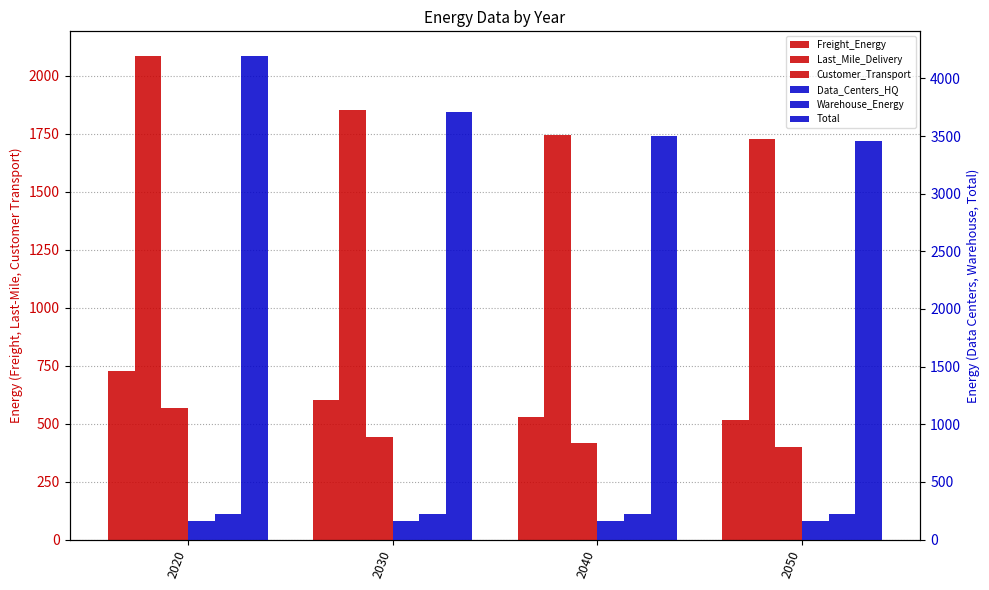

Count the number of data series in this chart.

6